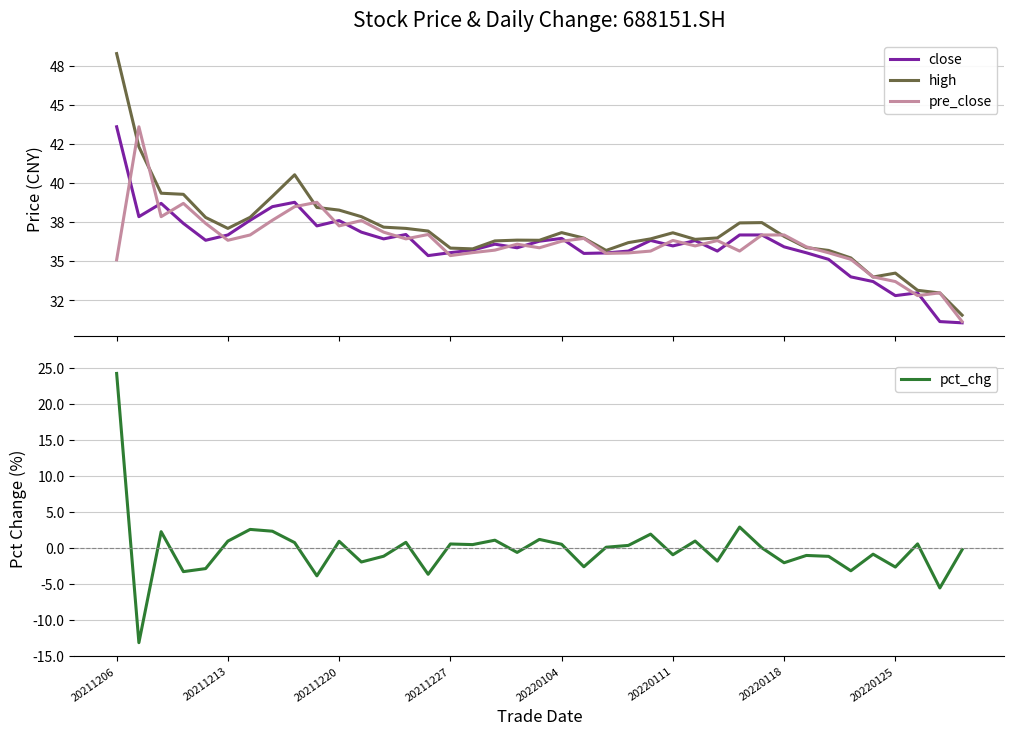

What is the greatest value displayed?

48.3